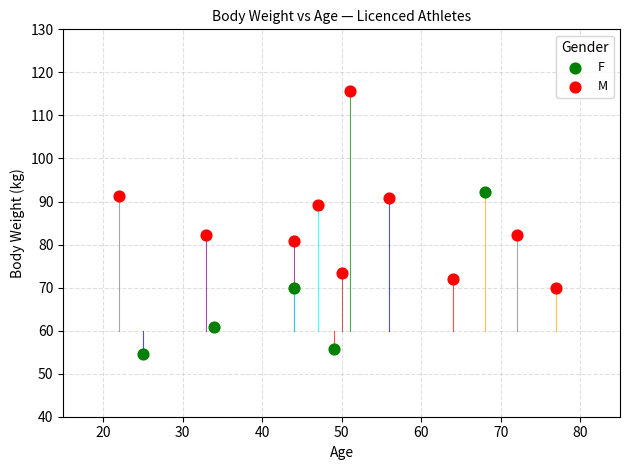

What are all the series names shown in the legend?

F, M